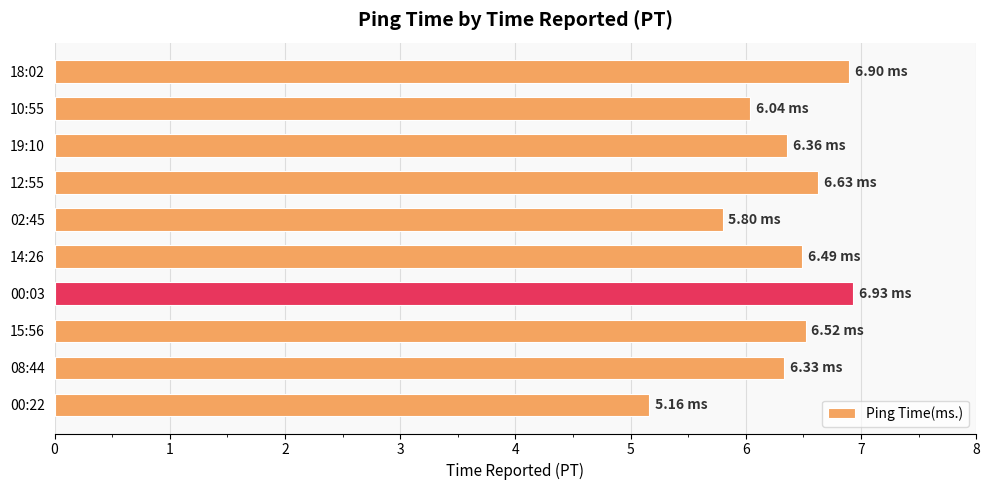

What is the smallest value displayed?

5.2